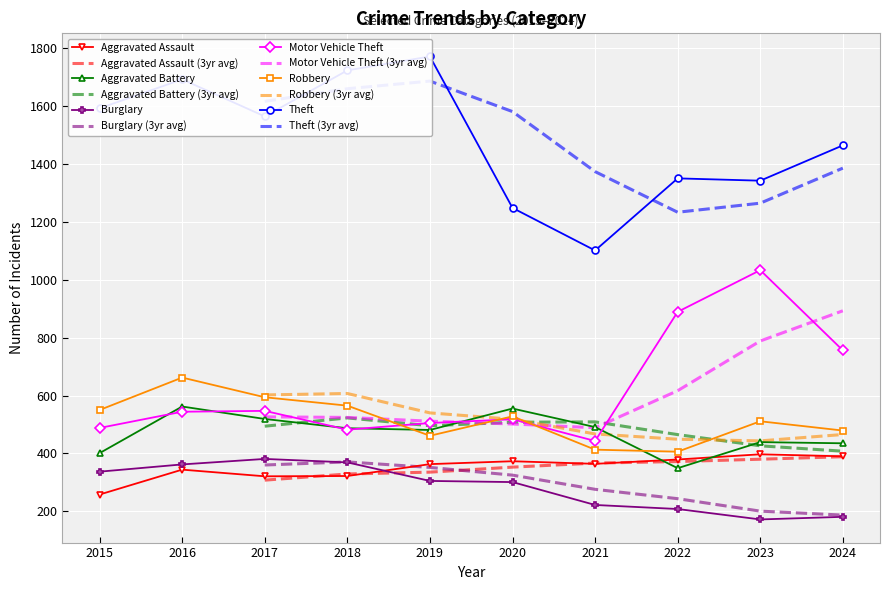

The value of Burglary at 2024 is 309. True or false?

False